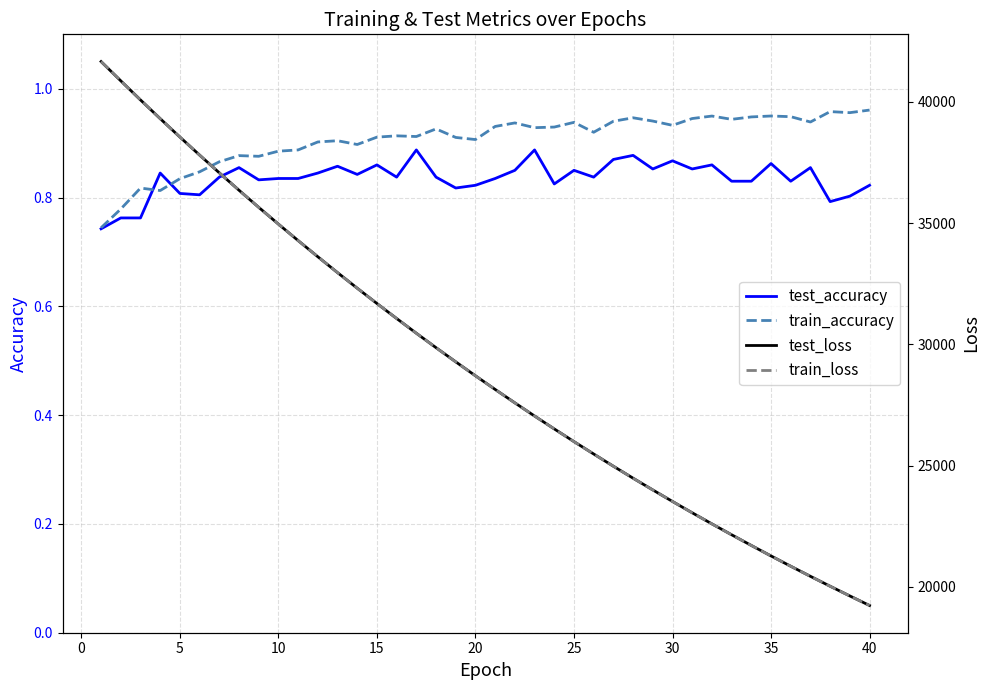

What is the maximum value shown in the chart?

41660.5